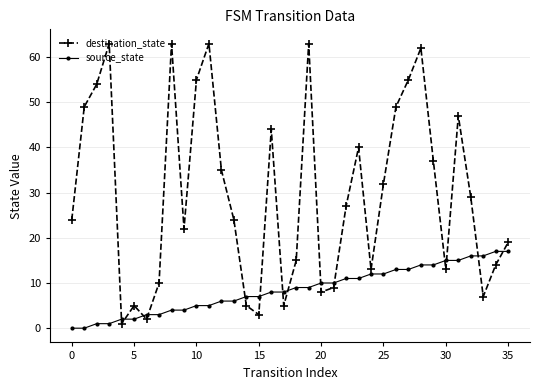

At how many categories does at least one series exceed 25?

18